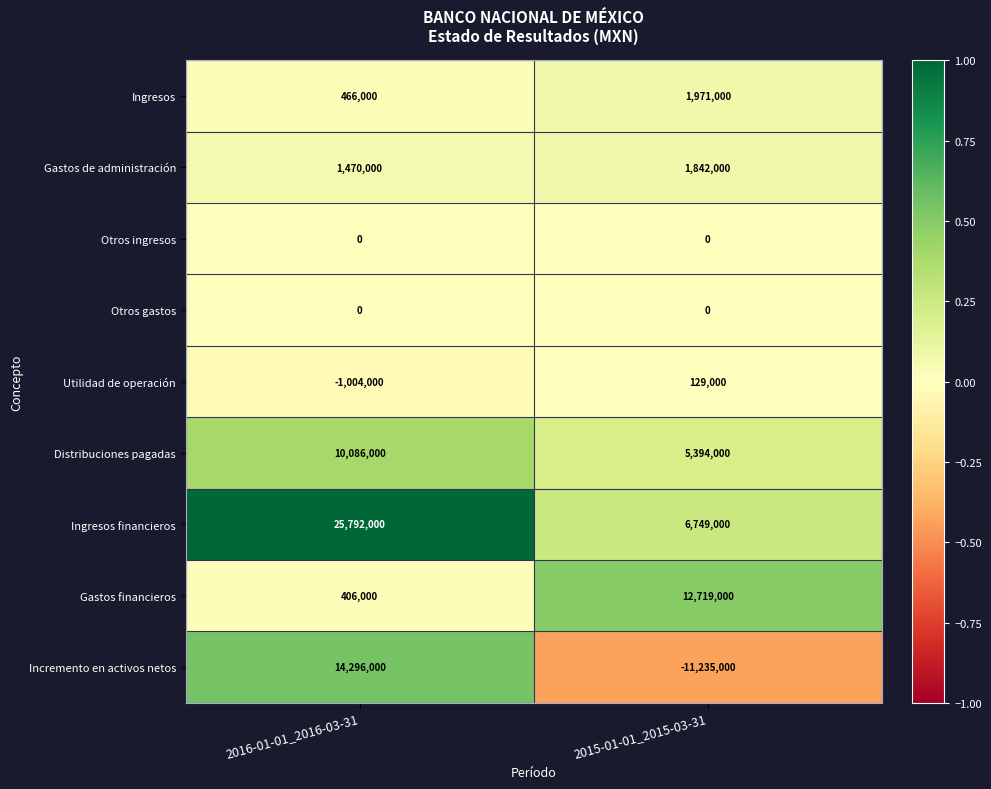

List the labels in order of Ingresos financieros value, smallest first.

2015-01-01_2015-03-31, 2016-01-01_2016-03-31